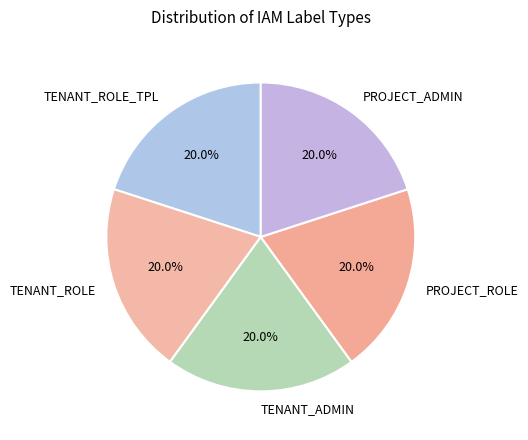

What is the total percentage of PROJECT_ADMIN and TENANT_ROLE?

40.0%